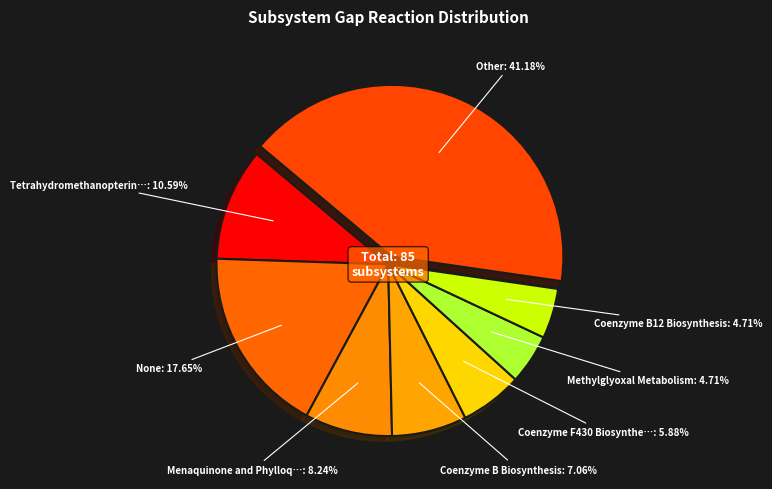

How many segments does this pie chart have?

8